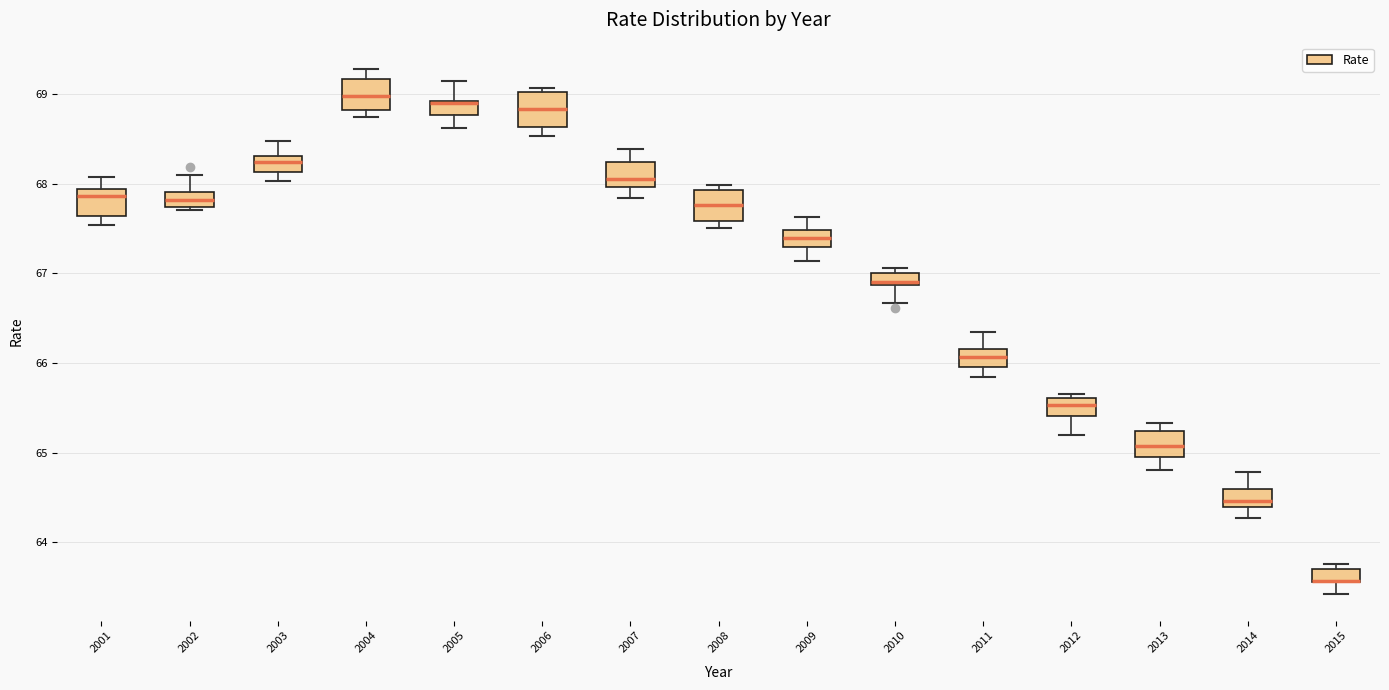

Where does the median line of the box at x = 2008 sit on the y-axis? The values are not printed on the chart, so give them approximately, as read against the axis.

67.8